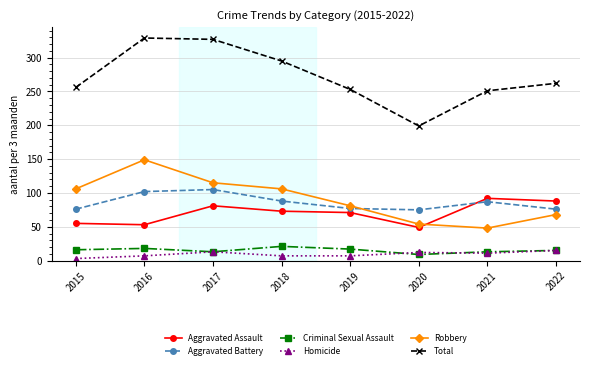

What is the difference between the highest and lowest values at 2018?

288